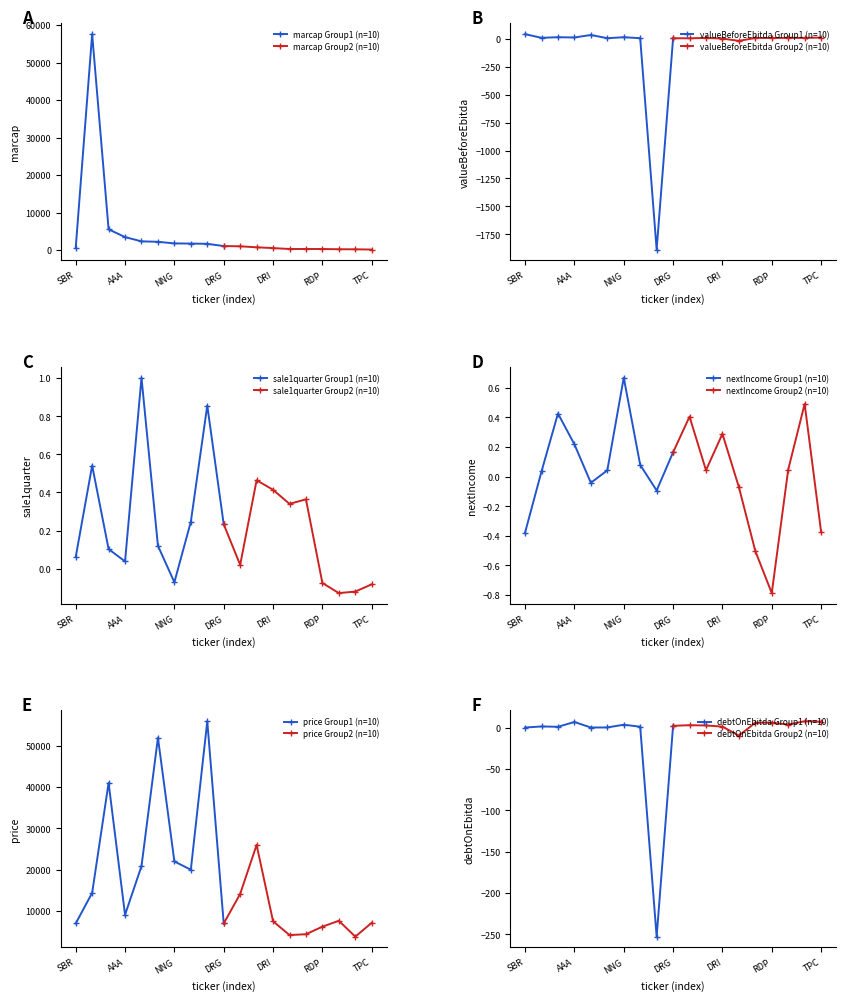

Read the price value at TPC.

7160.0